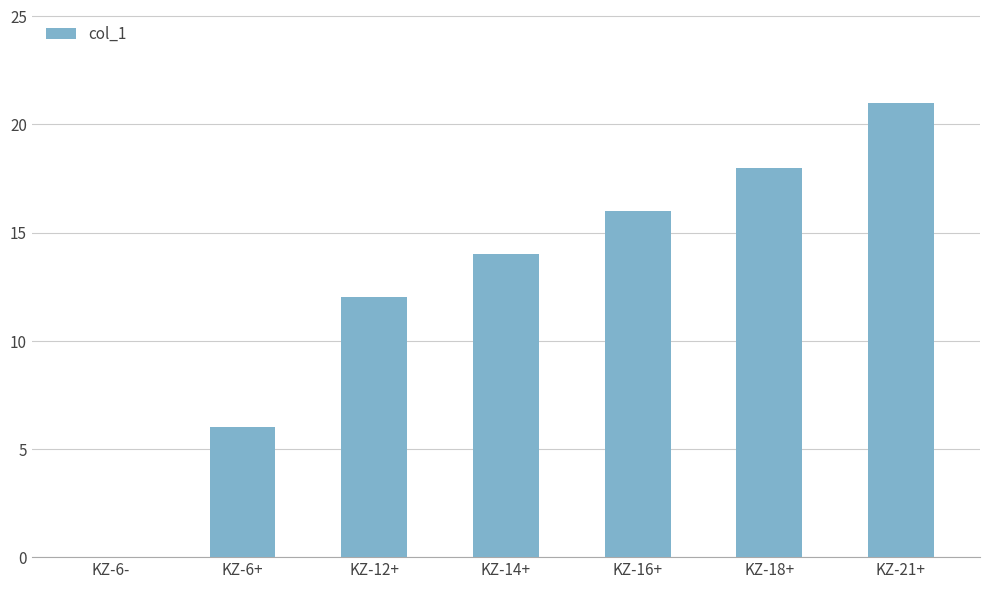

Reading right to left, transcribe all the data shown in this chart.

KZ-21+=21	KZ-18+=18	KZ-16+=16	KZ-14+=14	KZ-12+=12	KZ-6+=6	KZ-6-=0